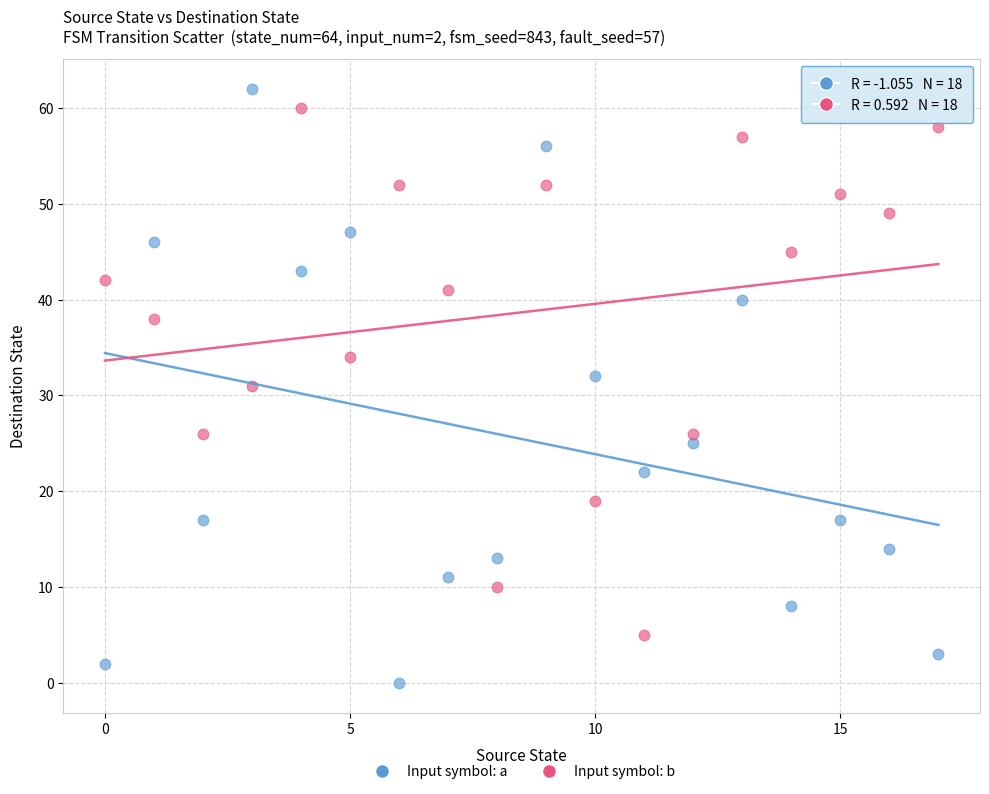

Which series contains the lowest Y value?

Input symbol: a